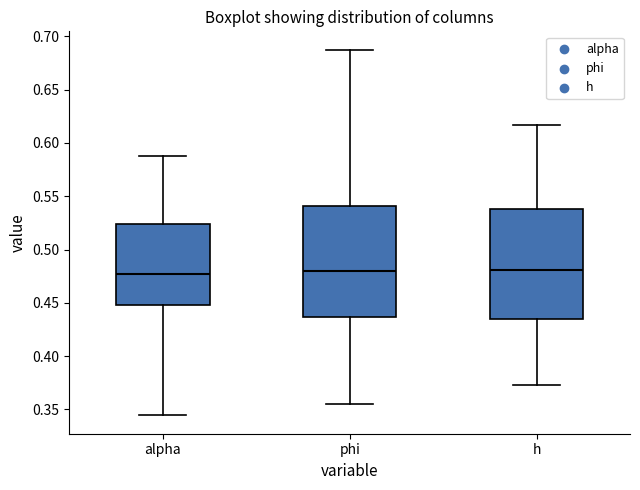

Where is the lower edge of the box for h on the y-axis? The values are not printed on the chart, so give them approximately, as read against the axis.

0.435